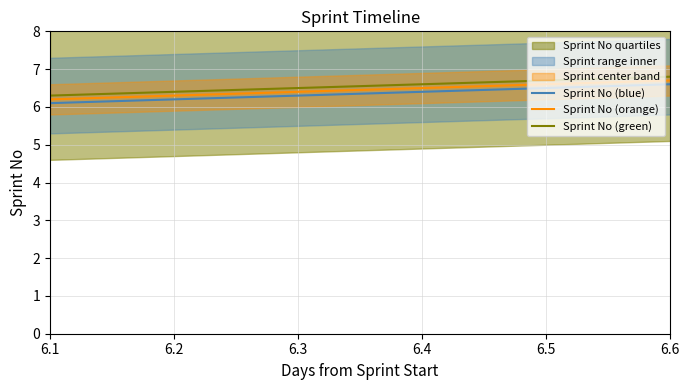

At which category does the chart reach its peak across all series?

6.6